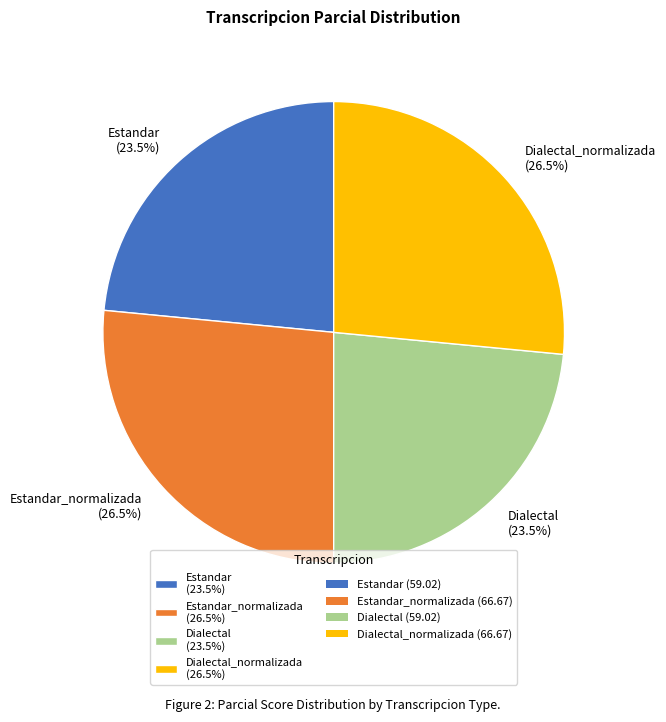

What percentage do Dialectal (23.5%) and Estandar_normalizada (26.5%) together represent?

50.0%